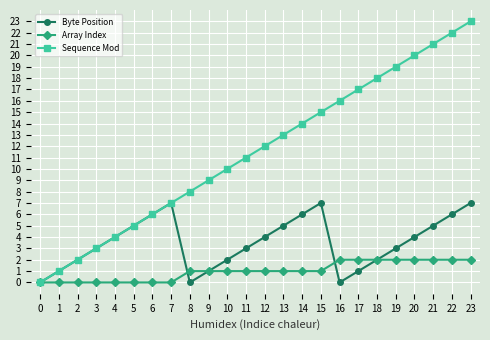

Reading right to left, list all the values displayed in this chart.

Byte Position: 7	6	5	4	3	2	1	0	7	6	5	4	3	2	1	0	7	6	5	4	3	2	1	0
Array Index: 2	2	2	2	2	2	2	2	1	1	1	1	1	1	1	1	0	0	0	0	0	0	0	0
Sequence Mod: 23	22	21	20	19	18	17	16	15	14	13	12	11	10	9	8	7	6	5	4	3	2	1	0